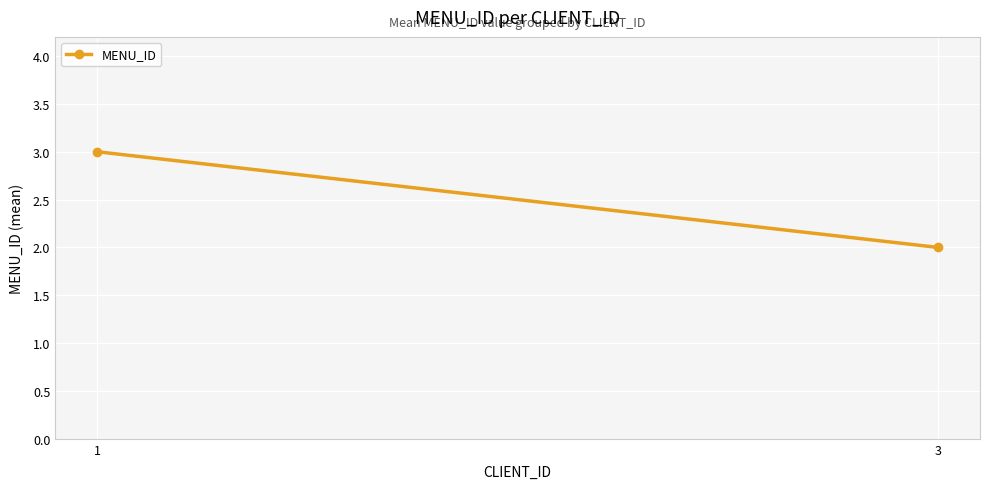

The chart shows a value of 3 at 1. True or false?

True